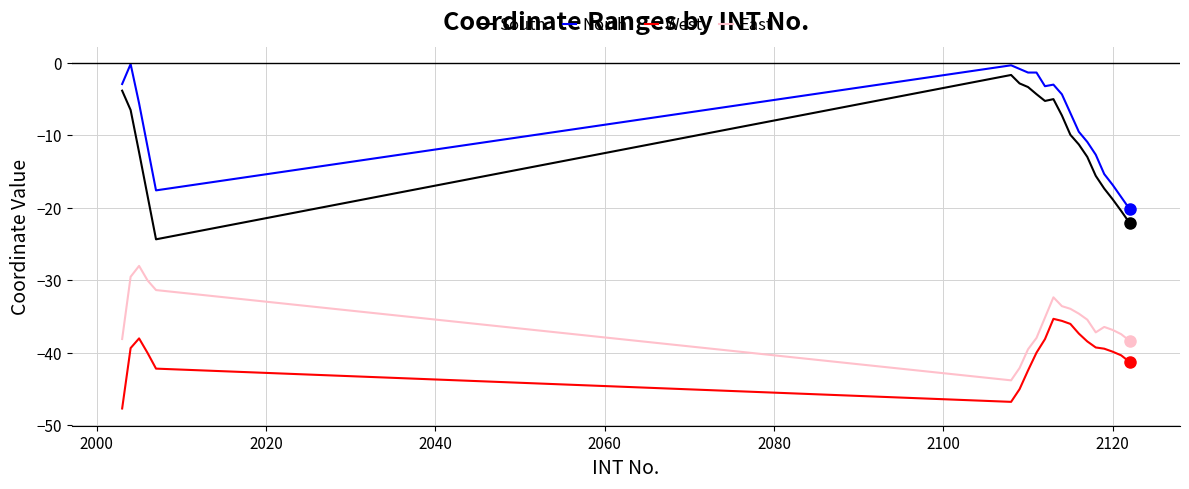

What is the sum of all South values?

-223.3